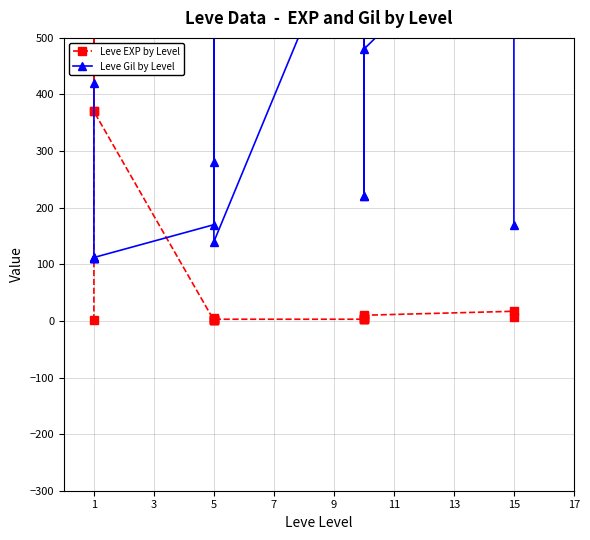

At how many categories does at least one series exceed 158?

19